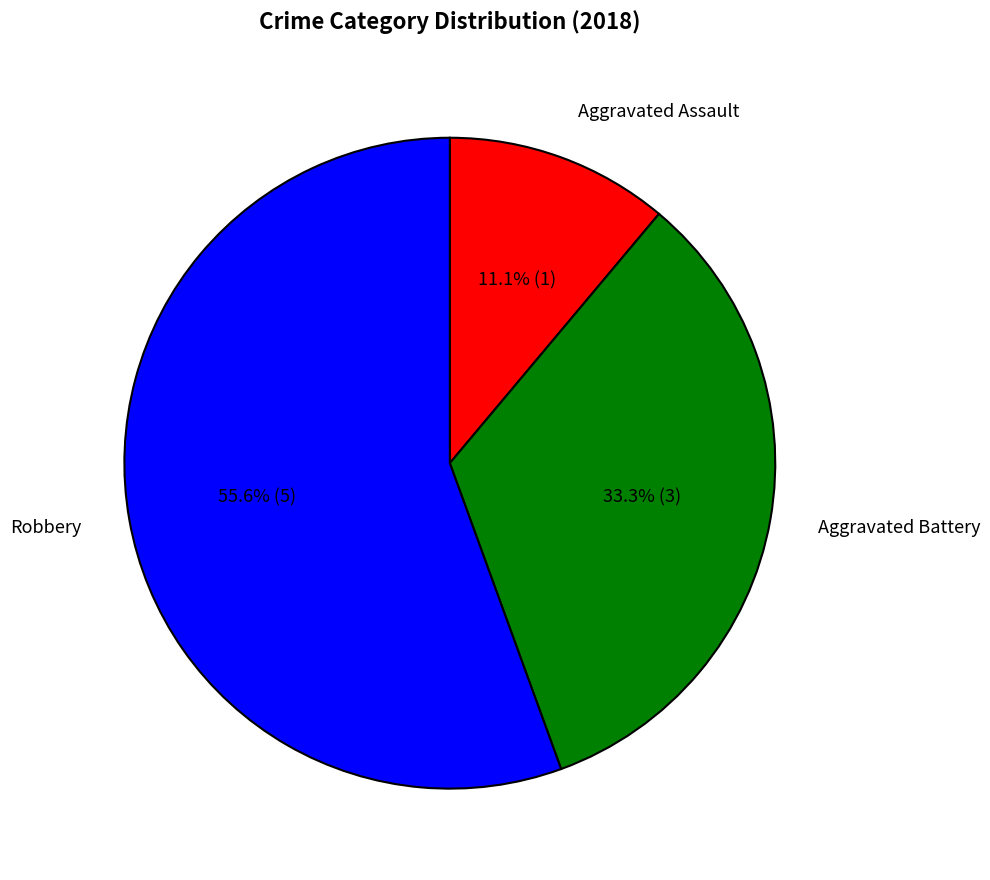

Rank the categories by value from lowest to highest.

Aggravated Assault, Aggravated Battery, Robbery